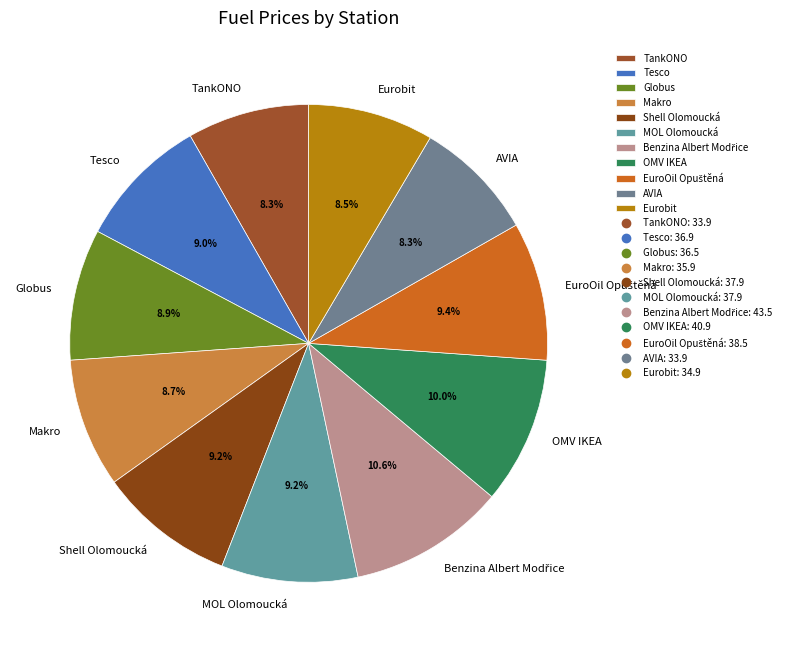

Does Makro represent more than half of the total?

No